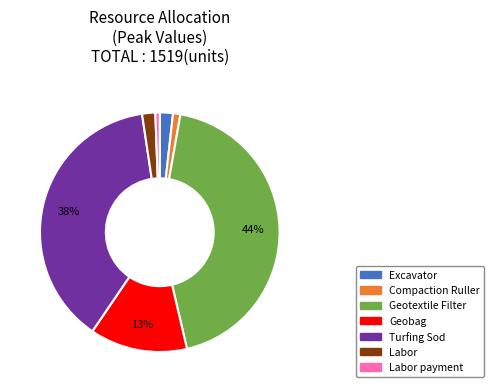

Is there any slice that represents more than half of the pie?

No